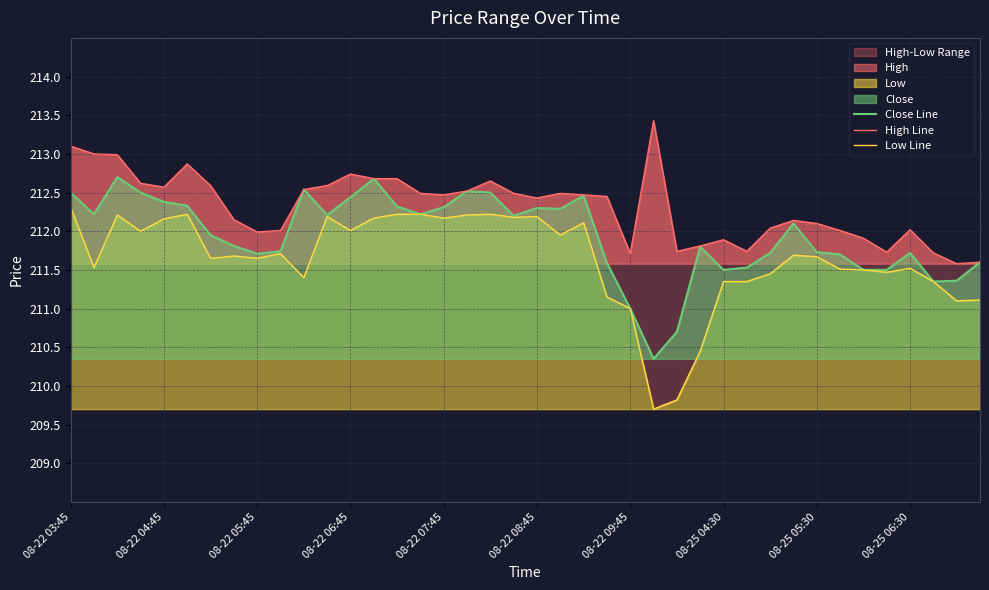

Where is Close Line nearest to the value 211?

08-22 09:45